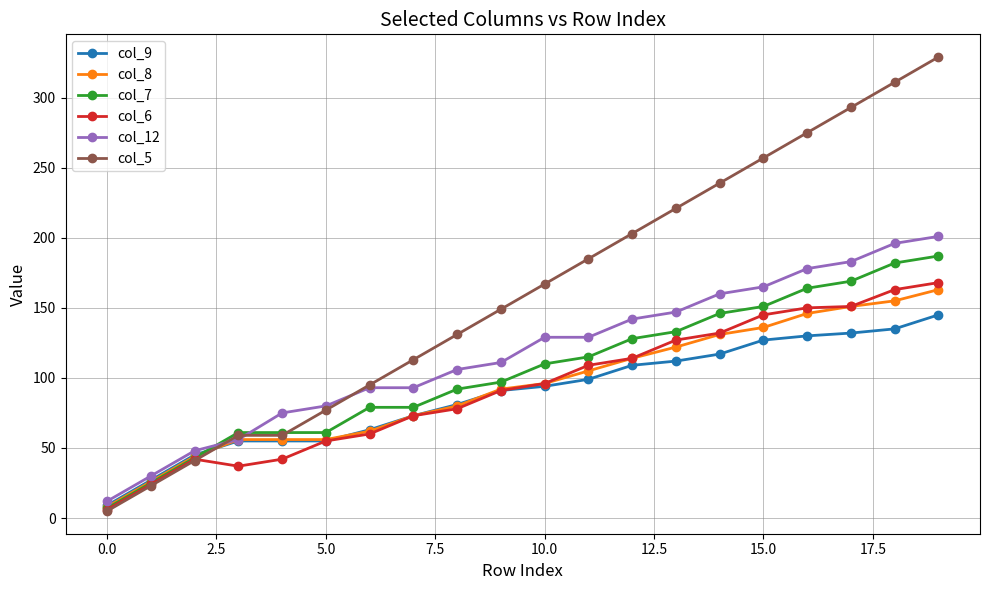

Which series has the widest spread of values?

col_5